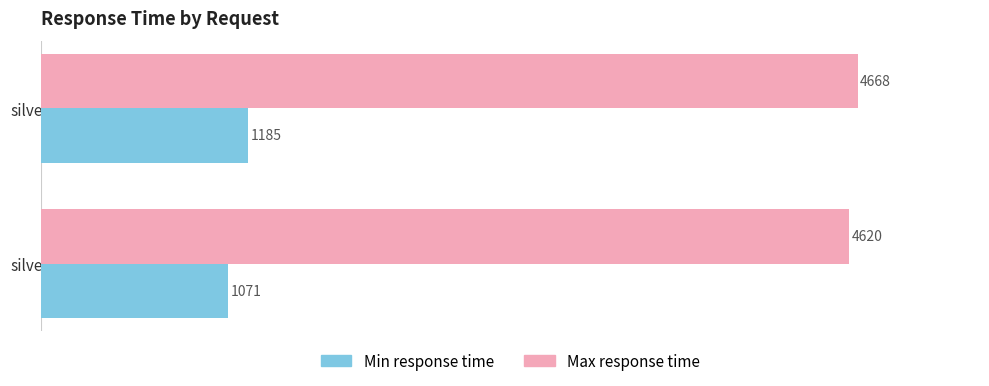

Rank the series by their maximum value, from lowest to highest.

Min response time, Max response time